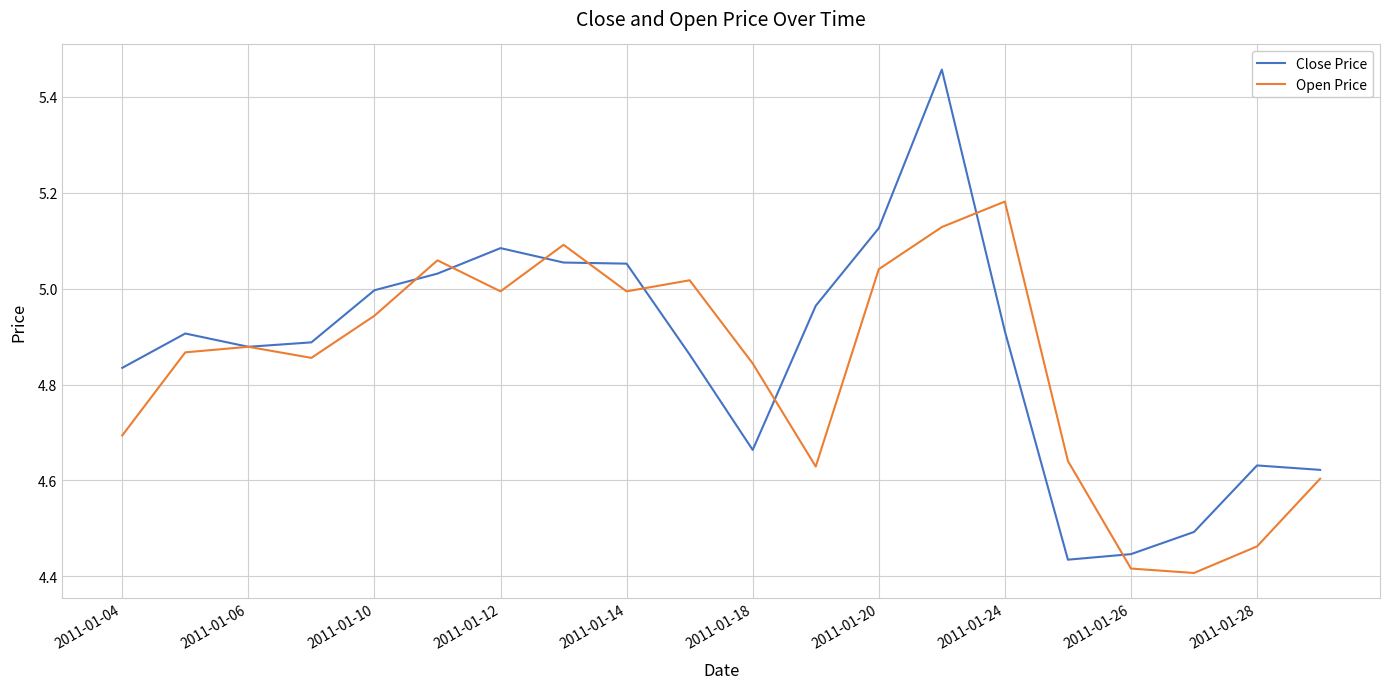

Which series has the widest spread of values?

Close Price